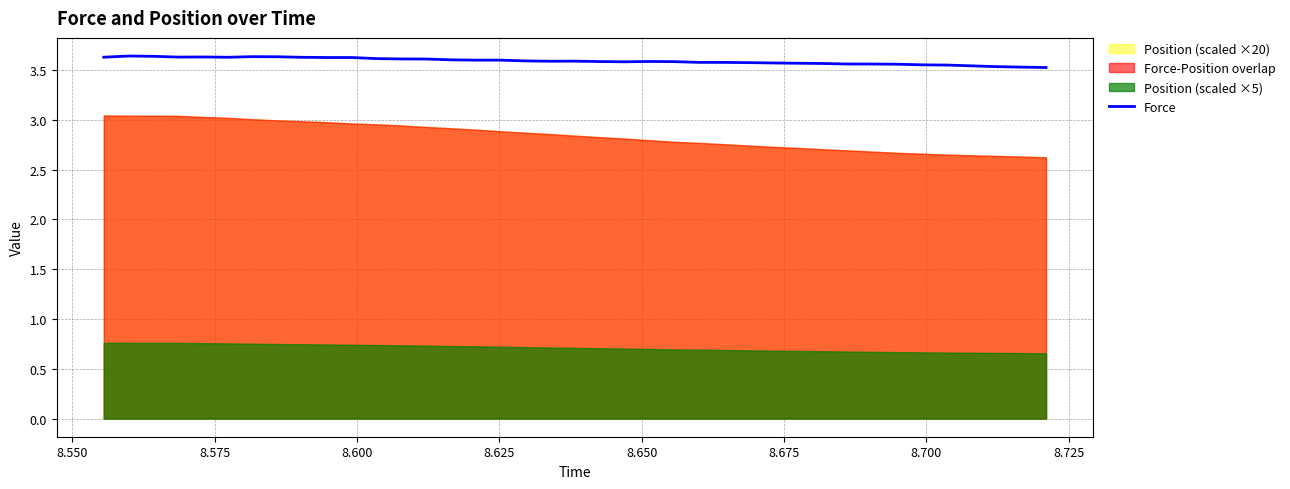

What is the value of the 19th point from the left?

3.6